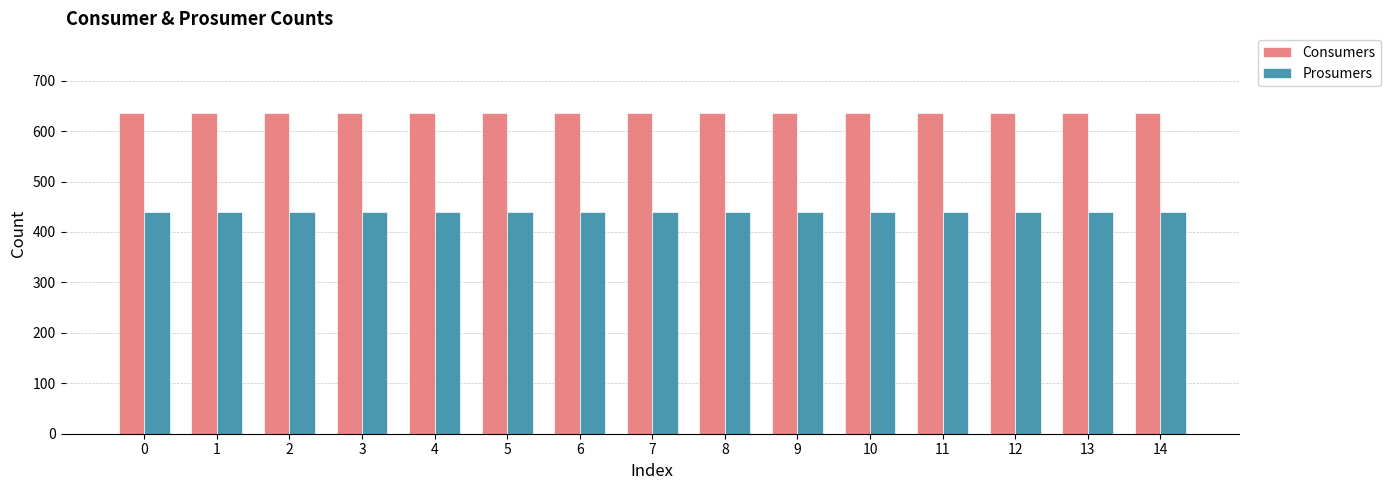

What is the value of the Consumers bar at the 6th from the left?

635